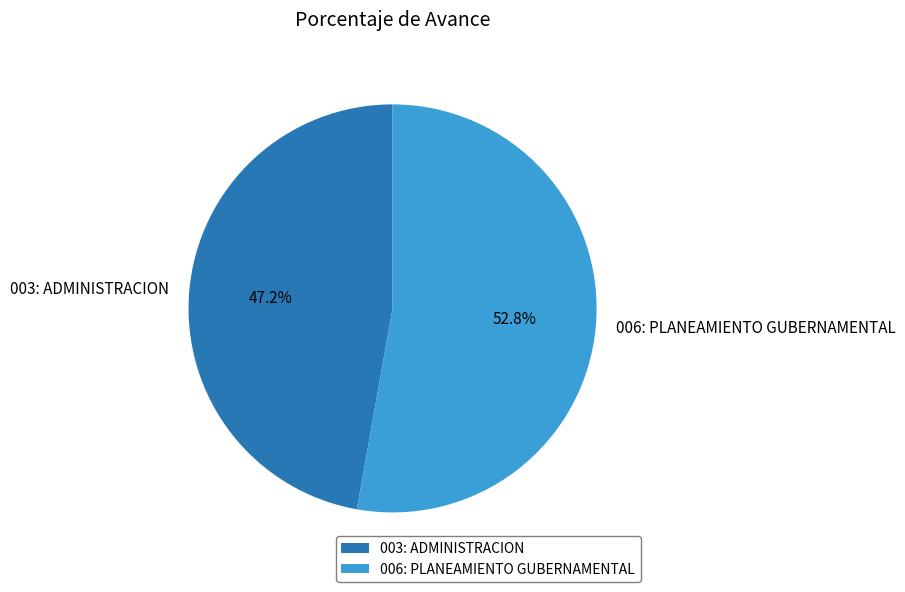

How many slices are in this pie chart?

2